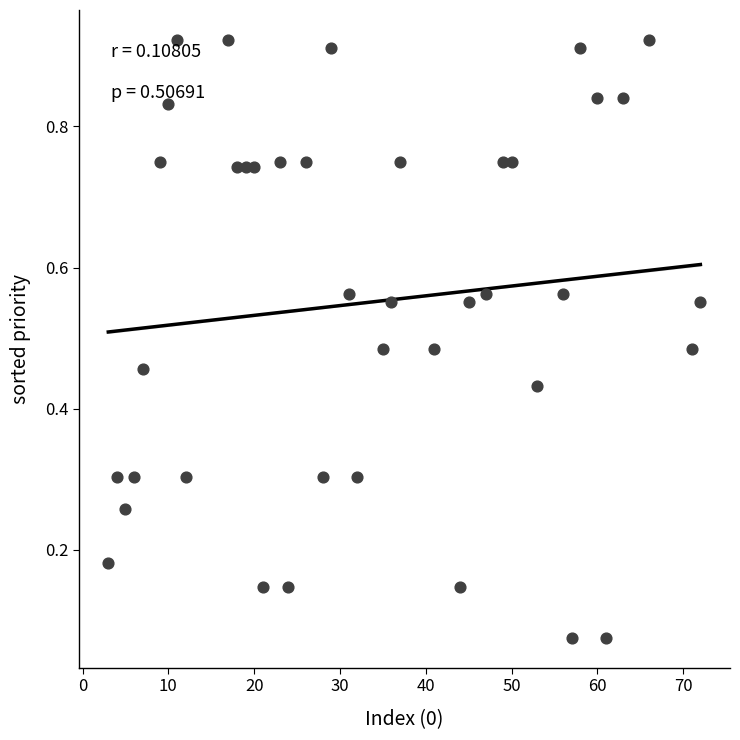

What is the range of X values (max minus min)?

69.0